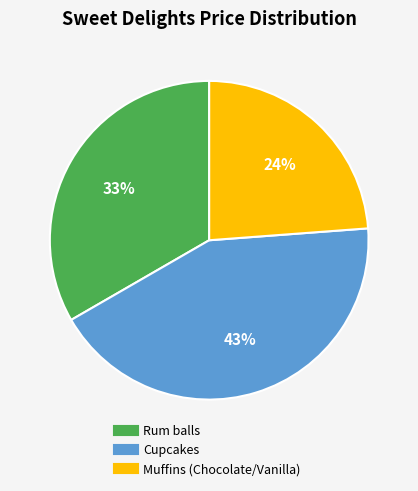

Which slice is the largest?

Cupcakes